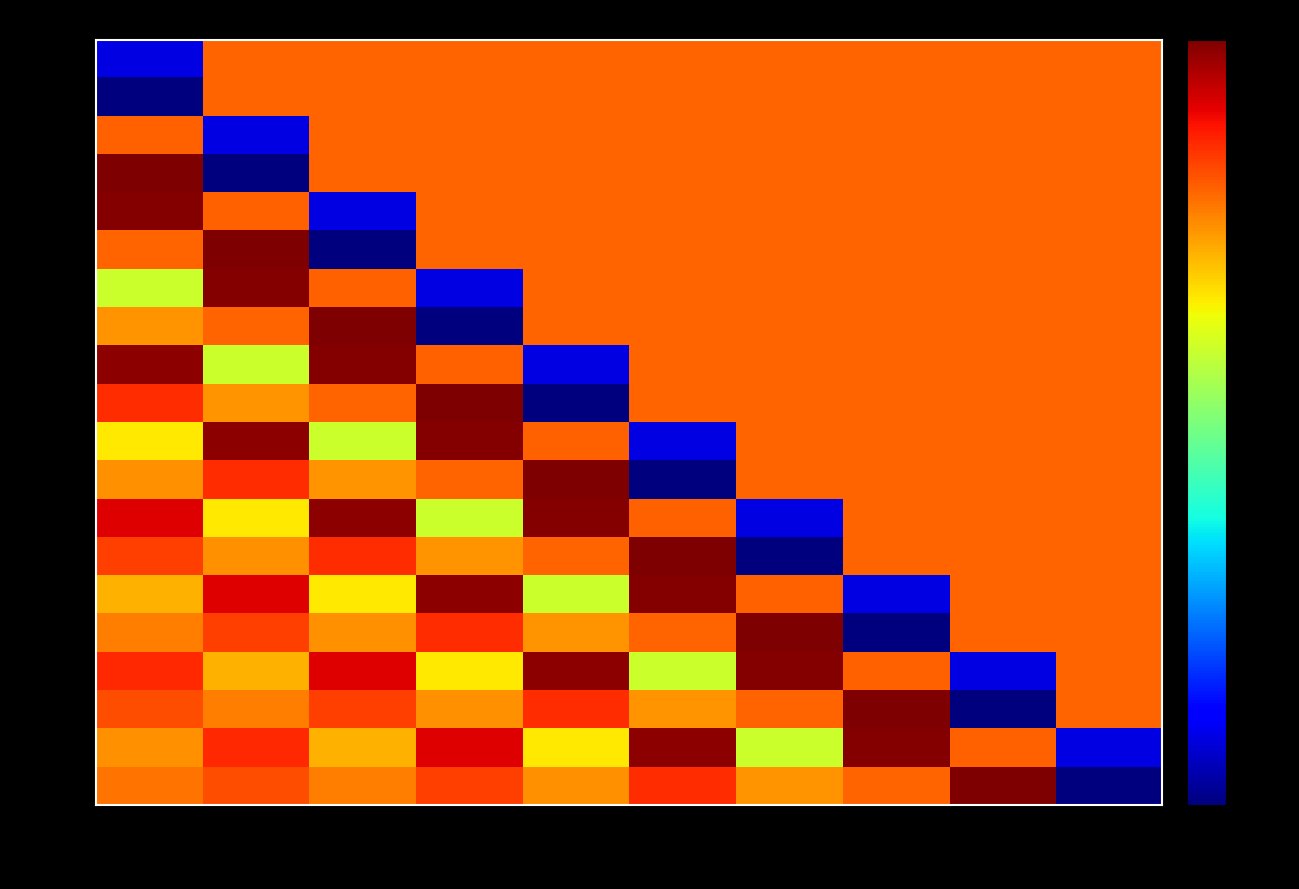

What is the maximum value for row_13?

0.2